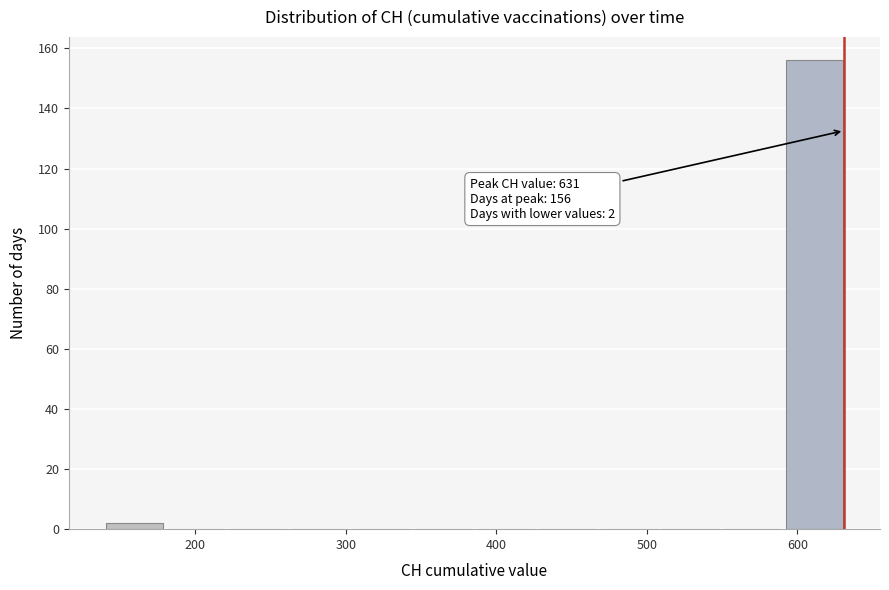

Which range on the x-axis has the tallest bar?

590 to 630